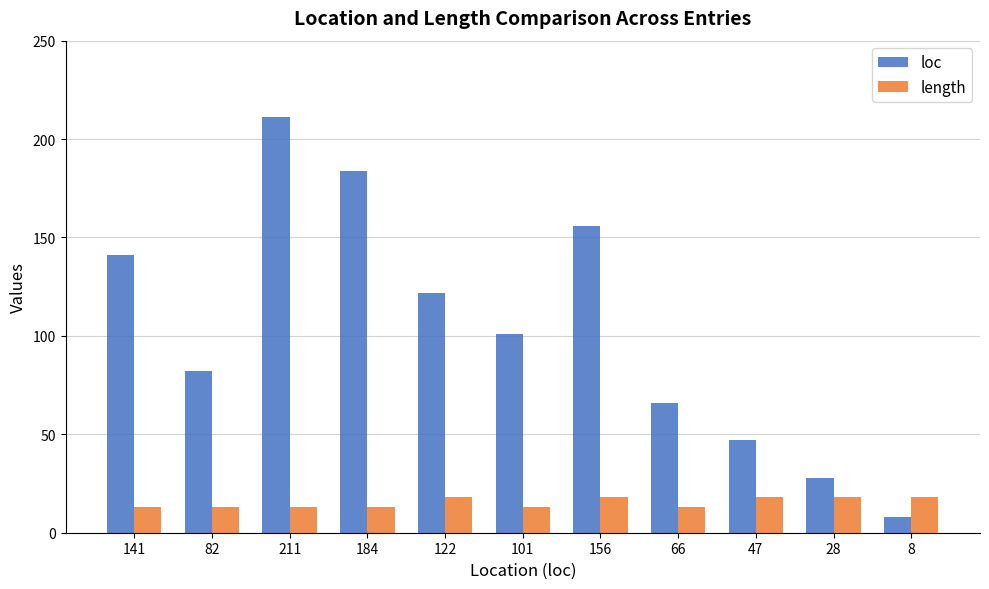

What is the value of the length bar at the 10th from the left?

18